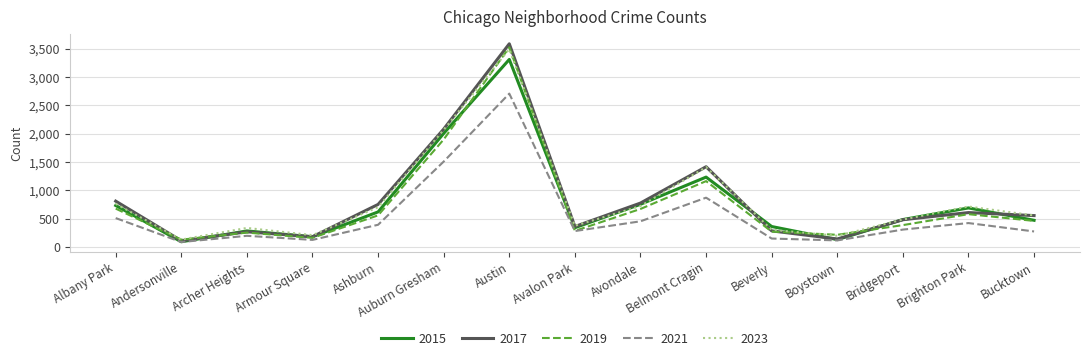

What is the difference between the highest and lowest values at Brighton Park?

292